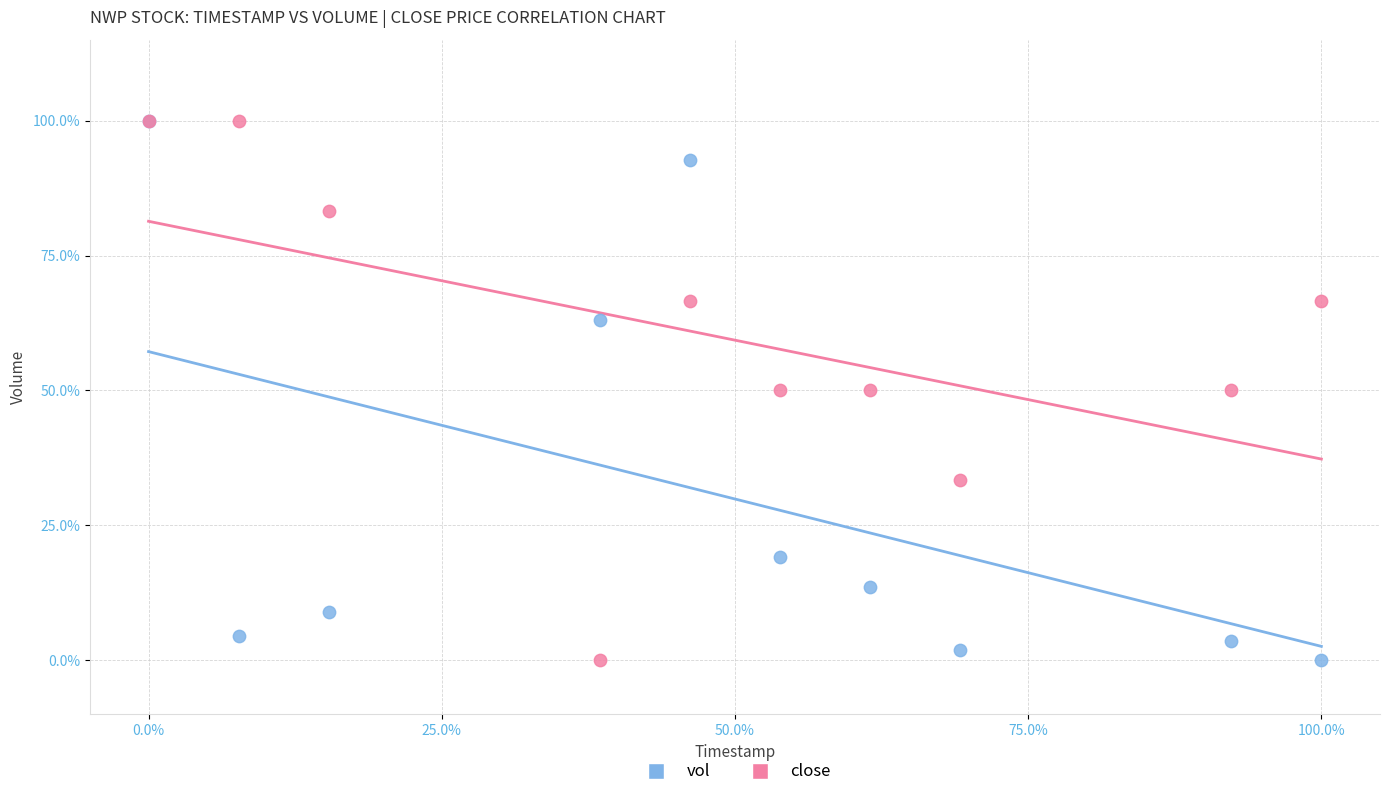

What are all the series names shown in the legend?

vol, close